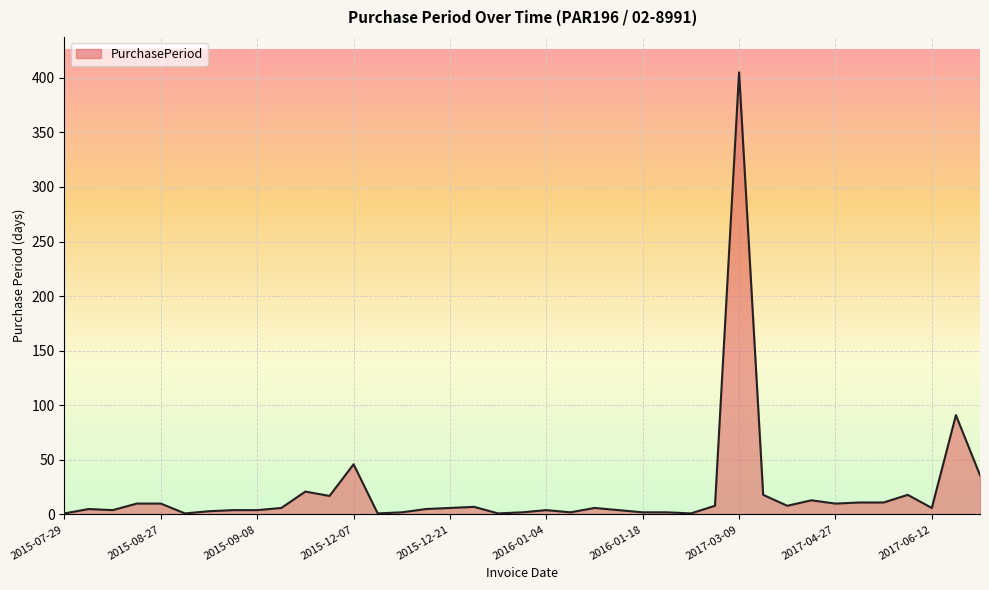

What is the greatest value displayed?

405